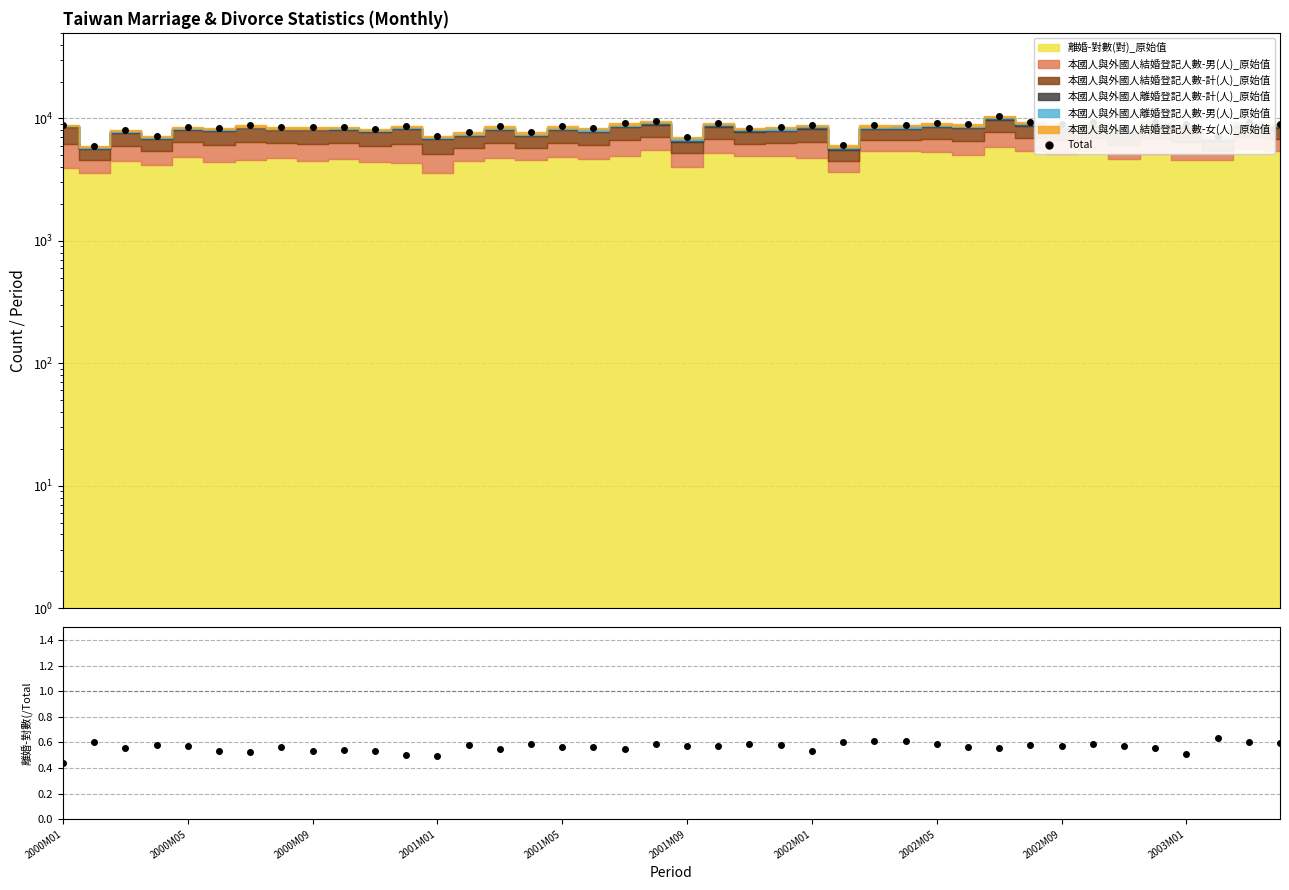

Which series has the widest spread of values?

Total